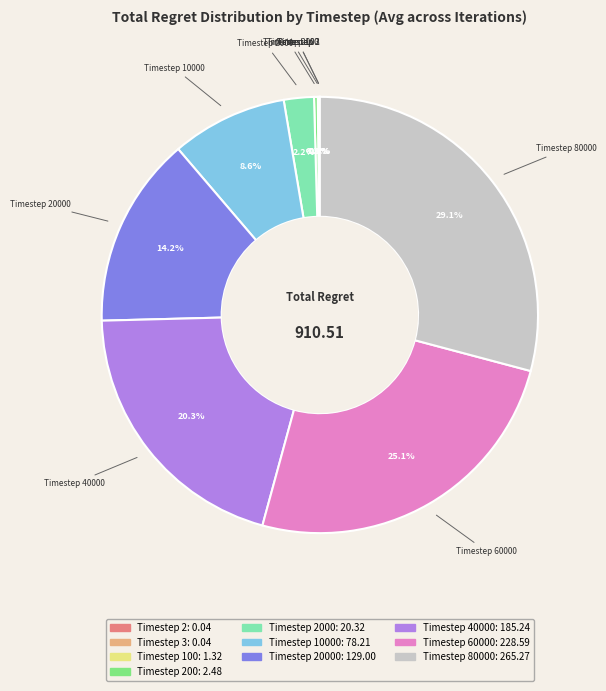

Is there a majority slice in this chart?

No